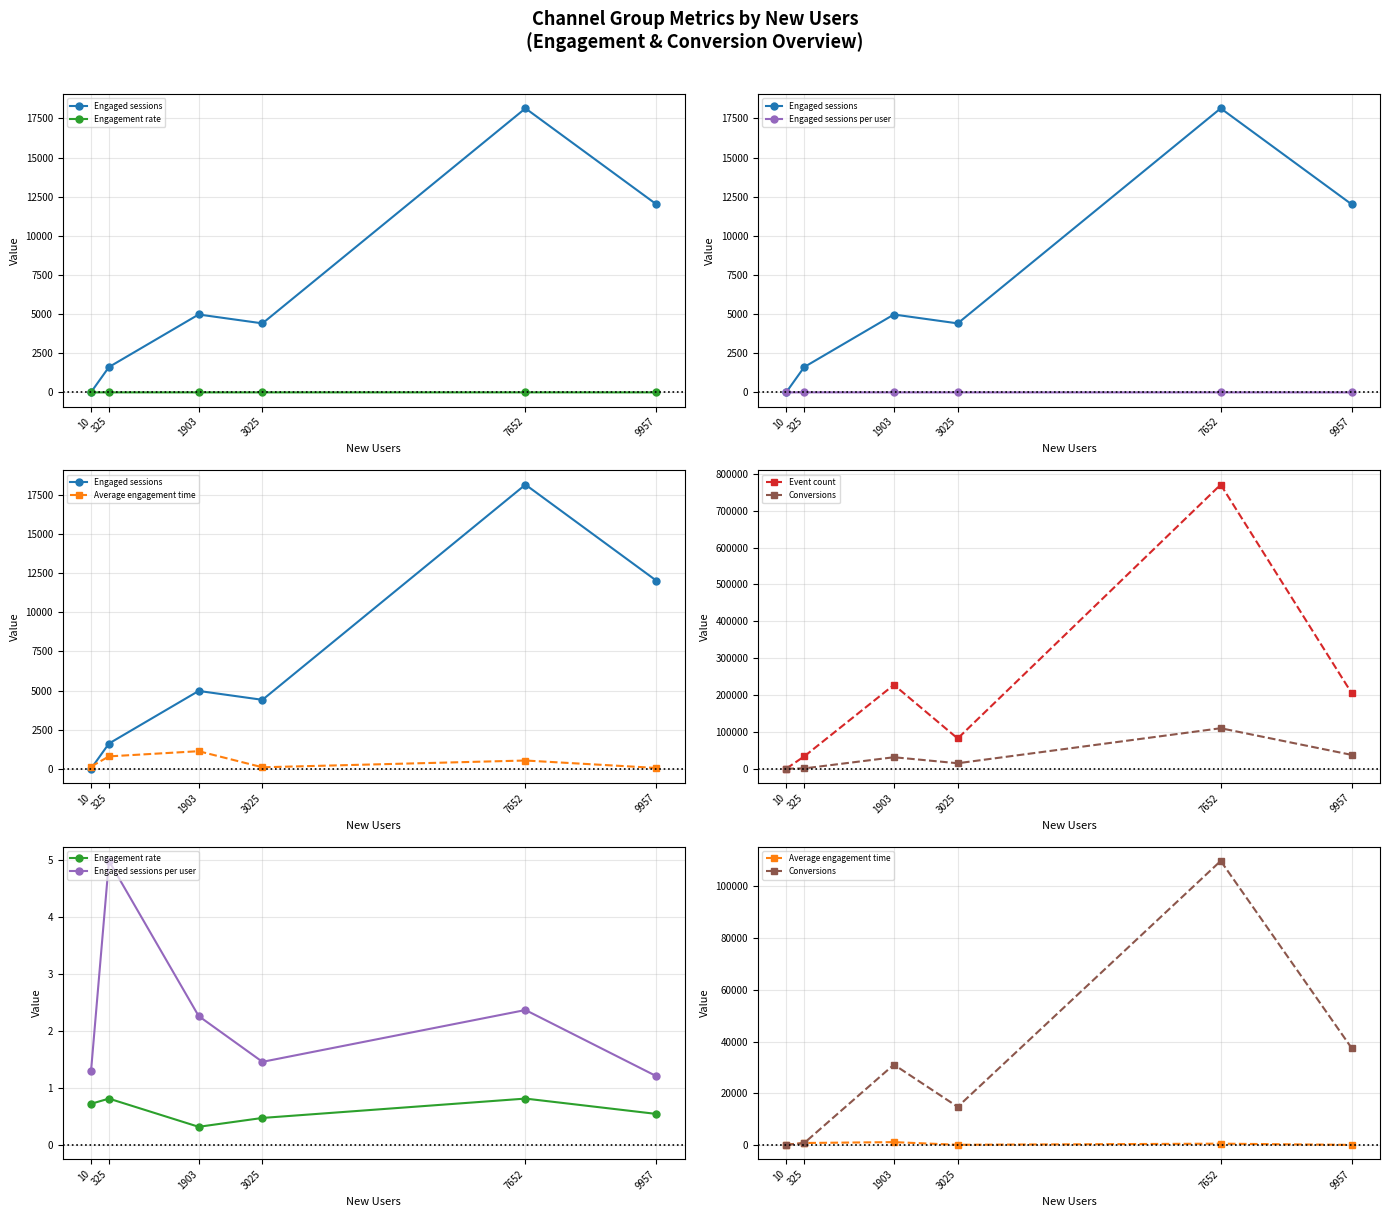

What is the sum of the Event count values at 7652 and 1903?

998144.0